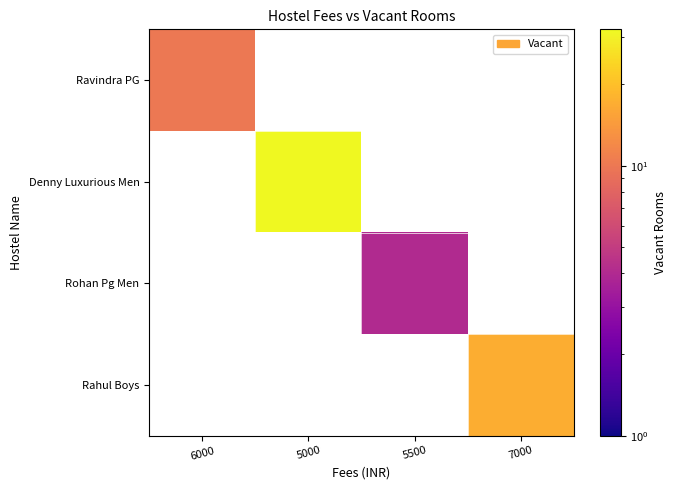

What is the minimum value shown in the chart?

4.0